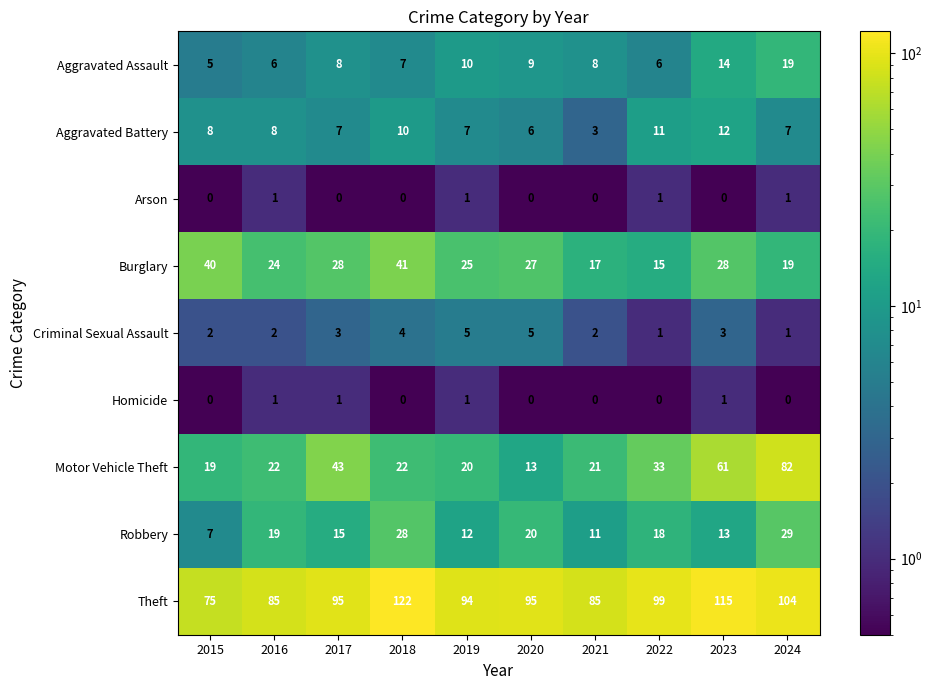

What is the total value across all series at 2024?

262